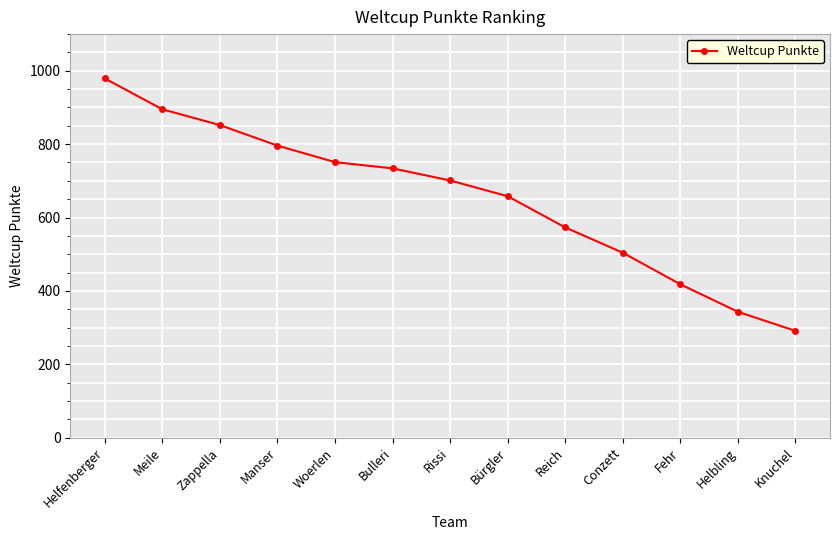

The chart shows a value of 556 at Helbling. True or false?

False